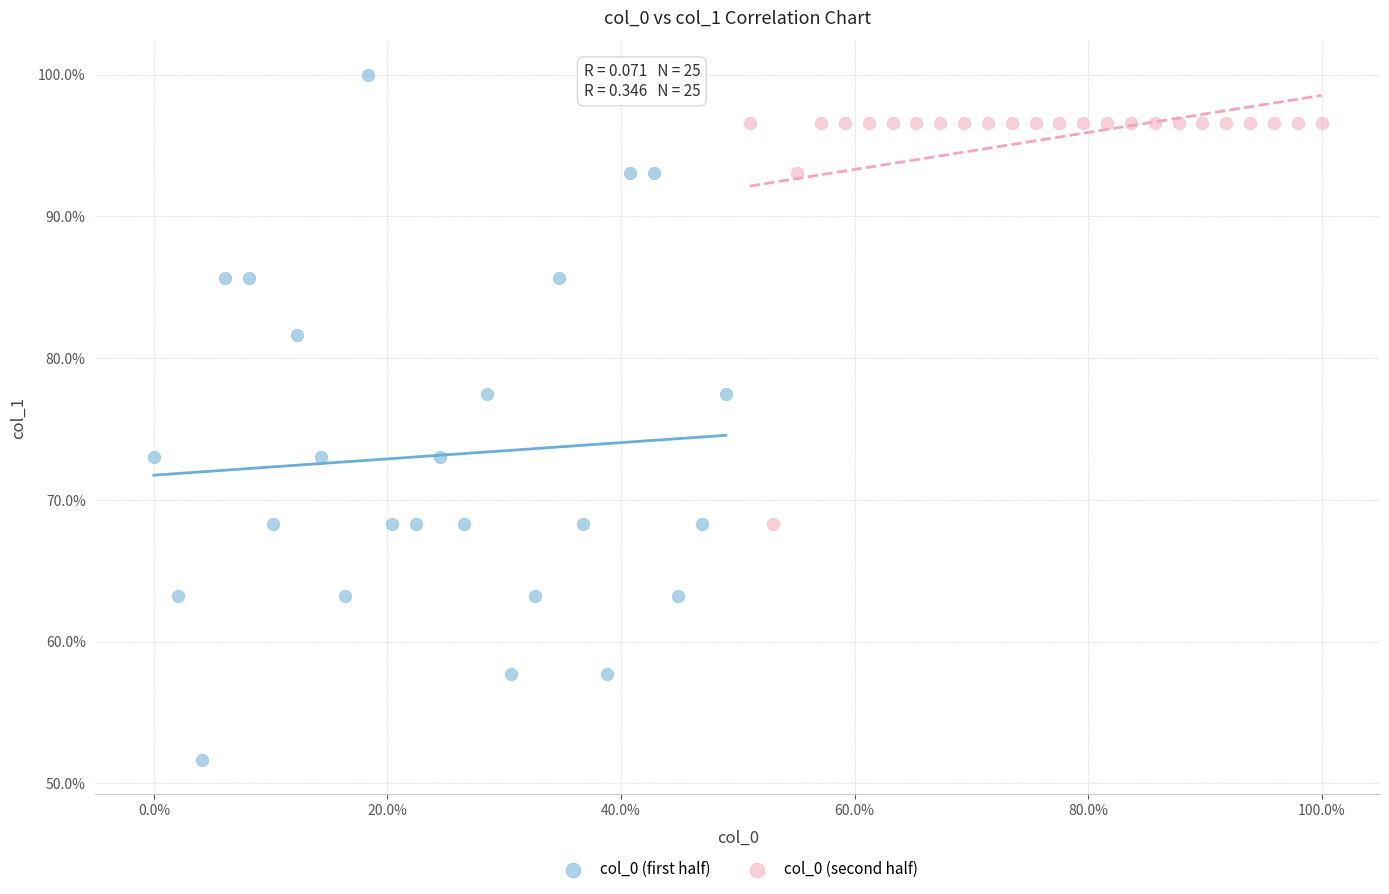

Which series contains the lowest Y value?

col_0 (first half)